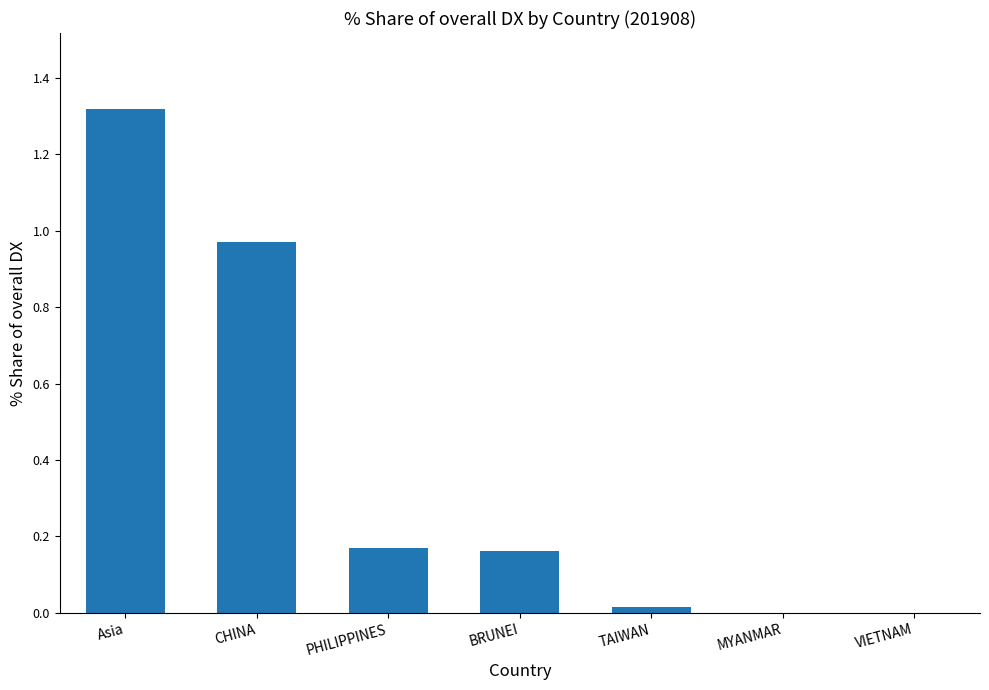

What is the sum of the values at PHILIPPINES and CHINA?

1.1